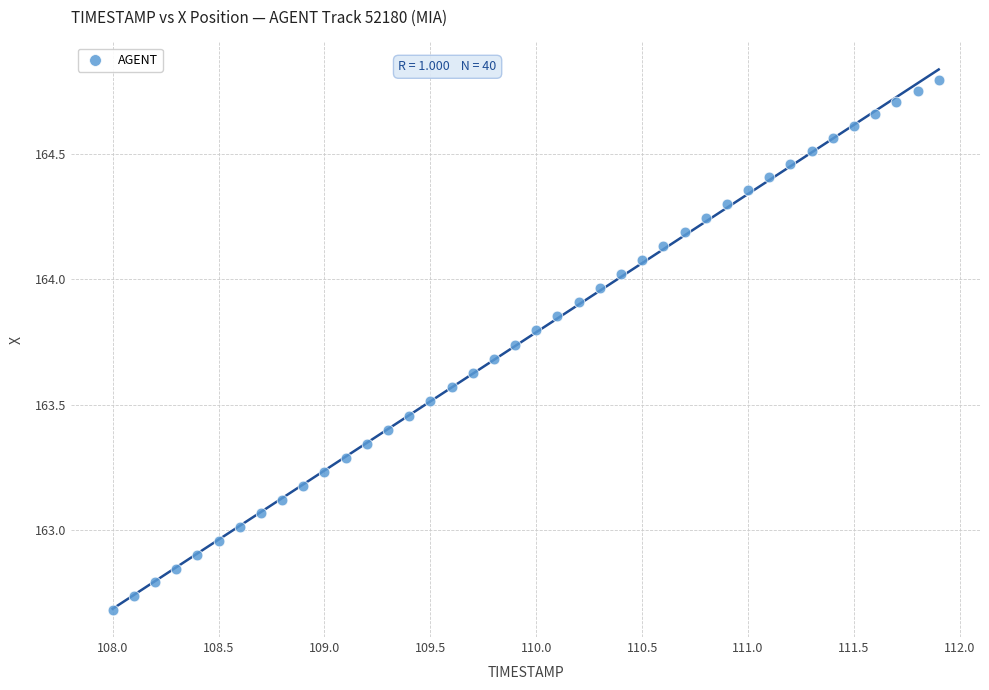

What is the range of Y values (max minus min)?

2.1